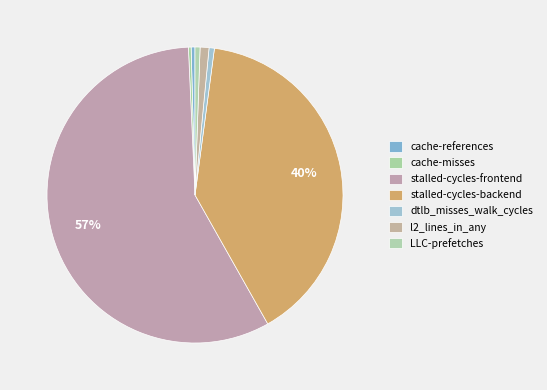

Do LLC-prefetches and dtlb_misses_walk_cycles together represent more than half of the pie?

No